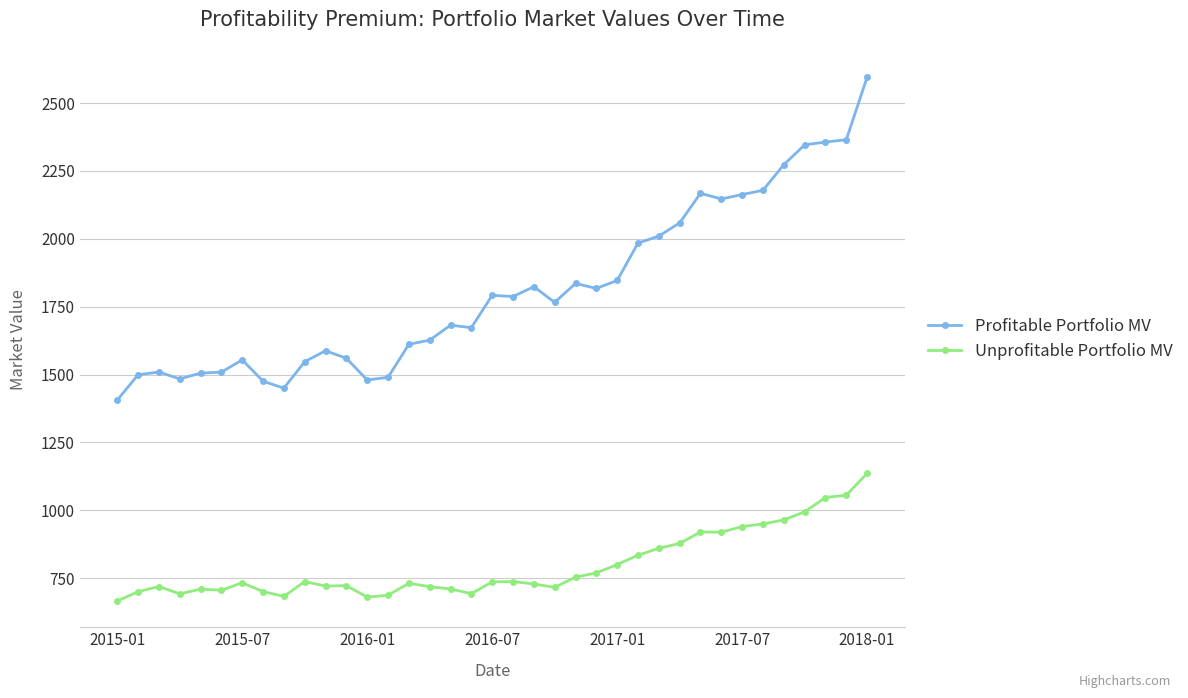

What is the value of the Profitable Portfolio MV point at the 22nd from the left?

1765.9